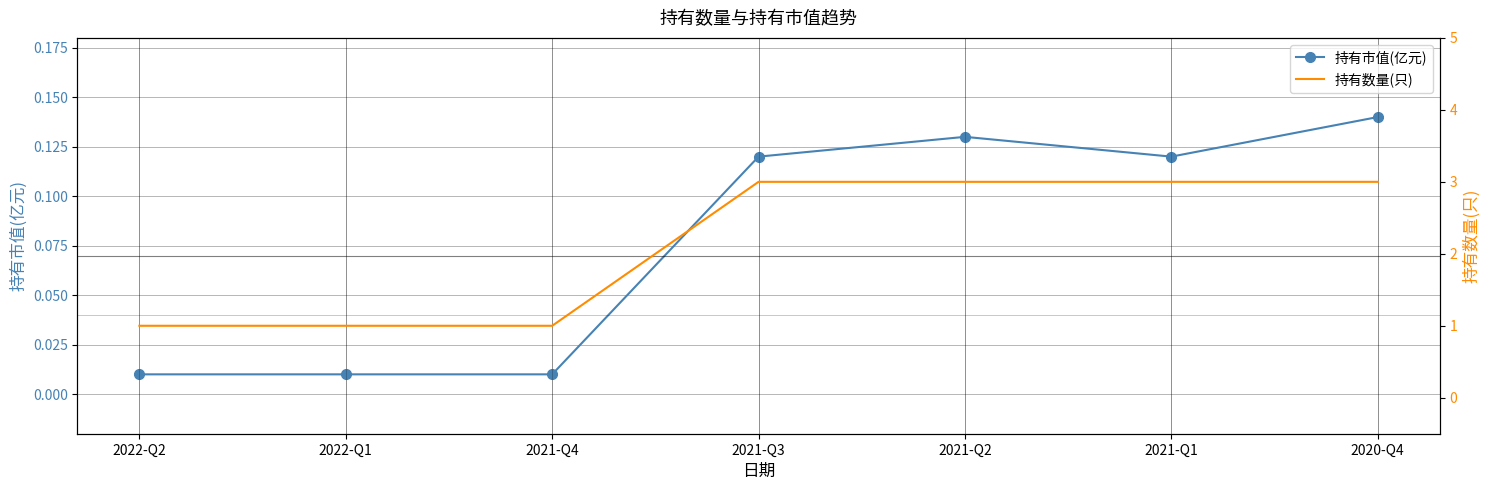

What is the maximum value for 持有数量(只)?

3.0